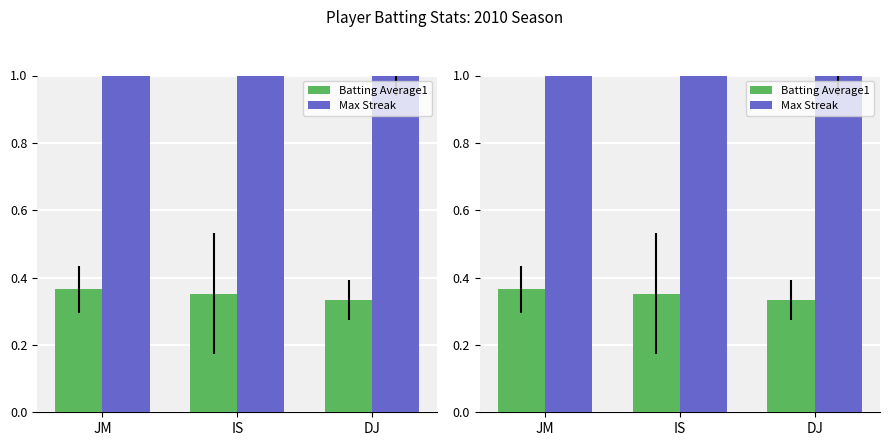

What position from the left is IS?

2